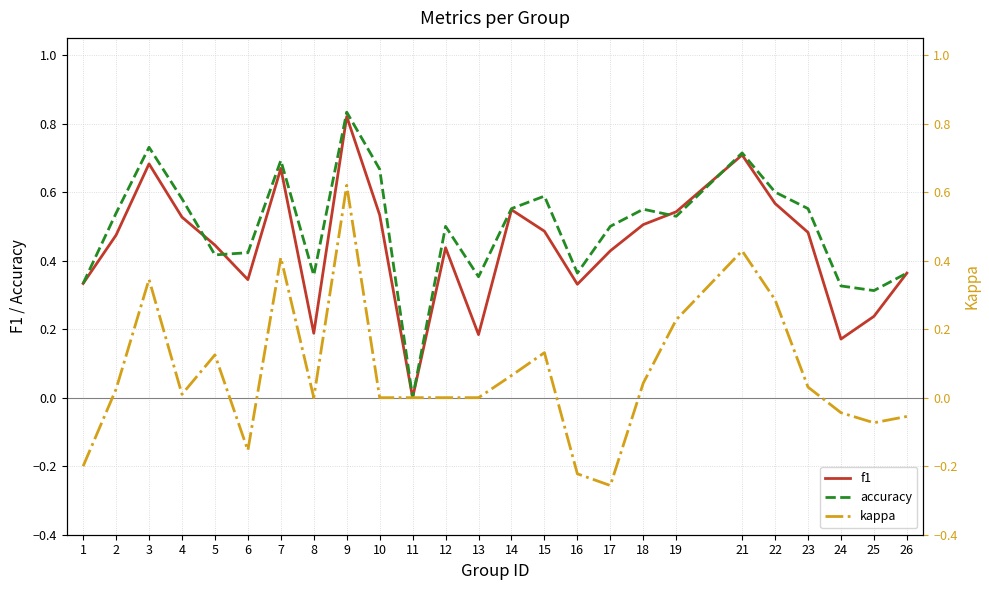

At which category is the sum across all series the highest?

9